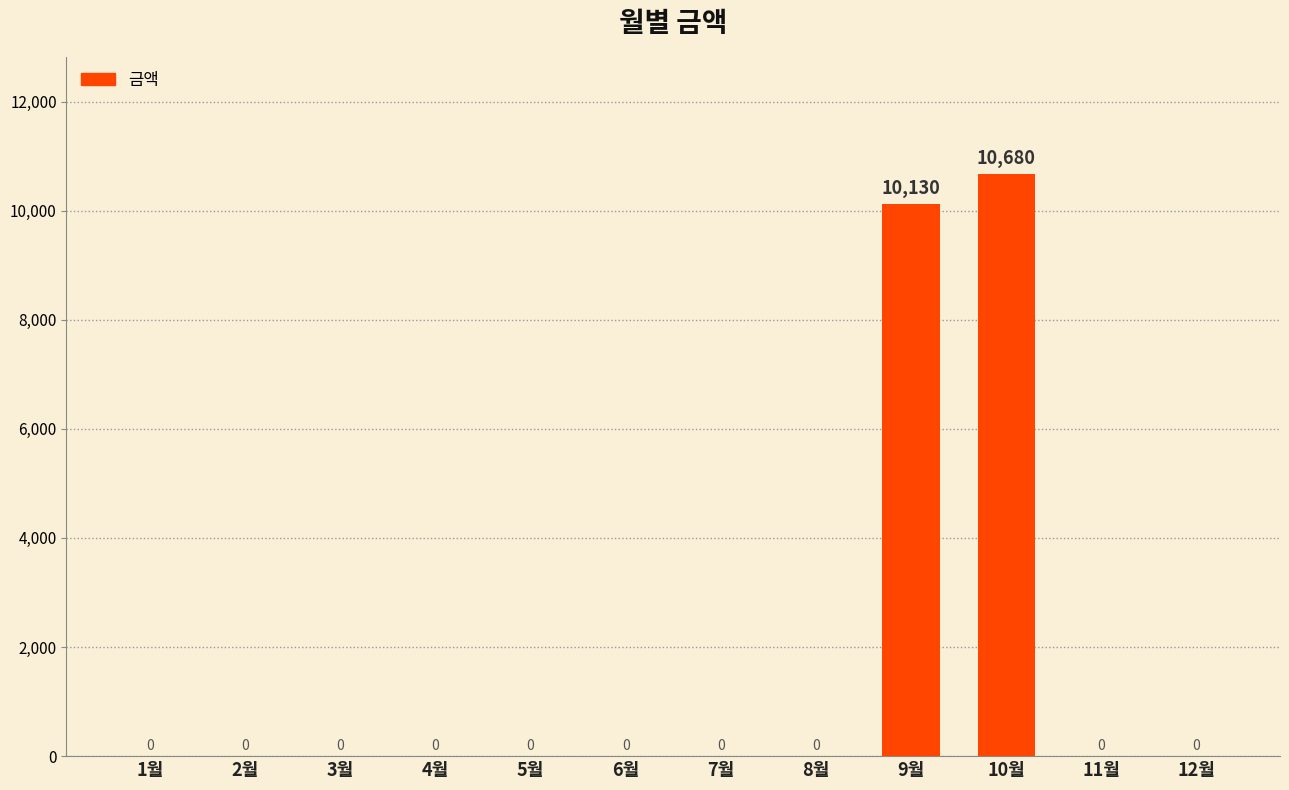

What is the maximum value shown in the chart?

10680